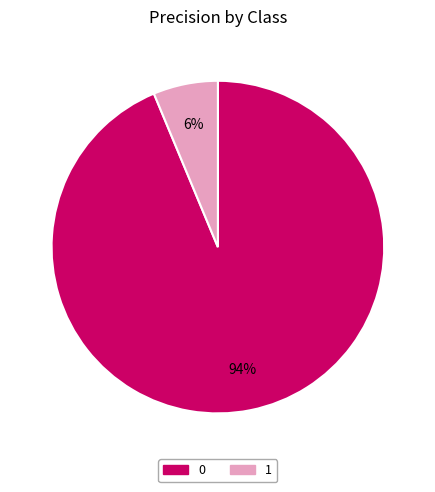

Is it true that 0 is 99% of the pie?

False